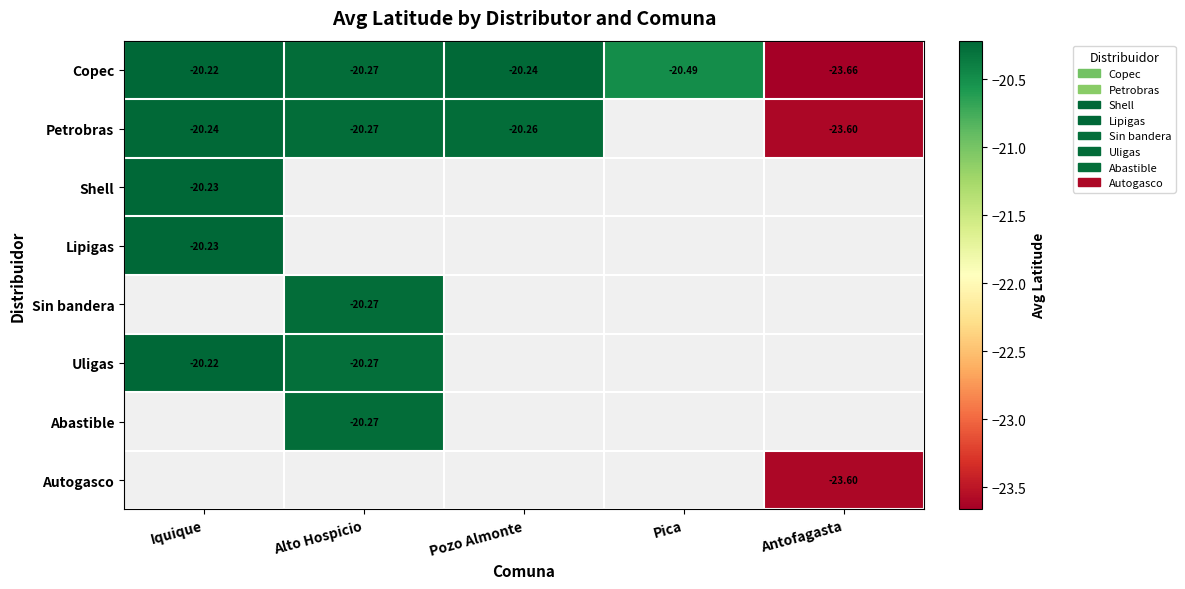

Is the value of Autogasco at Antofagasta greater than the value of Uligas at Alto Hospicio?

No